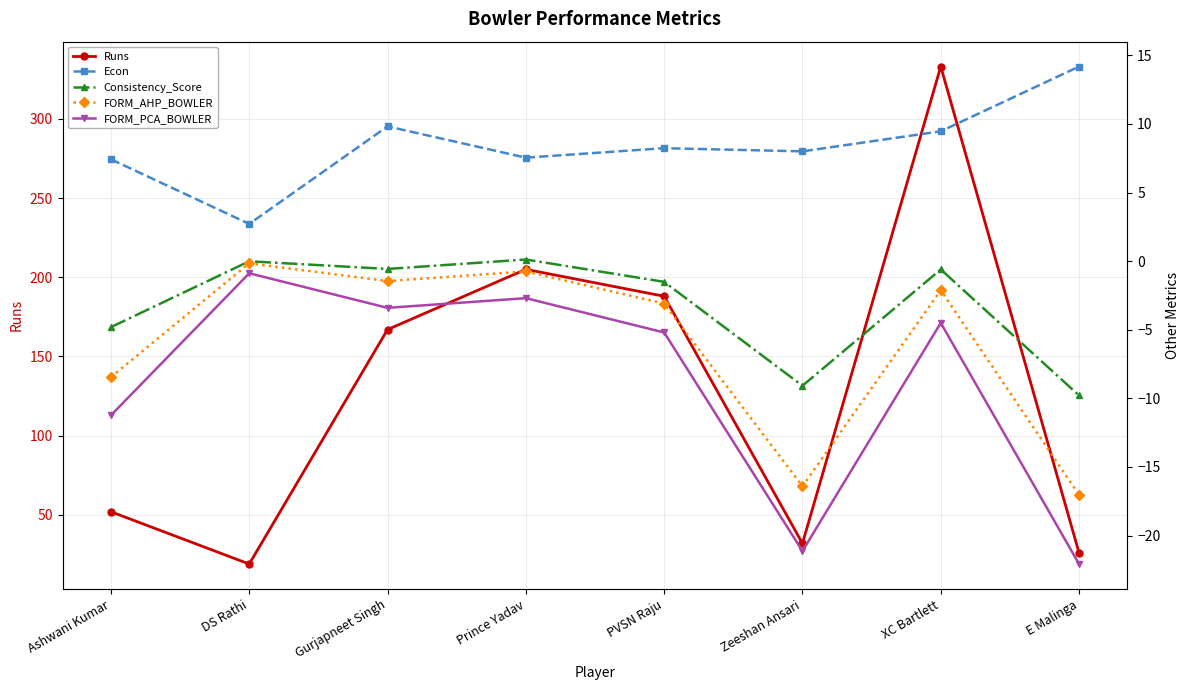

Reading left to right, what are all the values shown in this chart?

Runs: 52.0	19.0	167.0	205.0	188.0	32.0	333.0	26.0
Econ: 7.4	2.7	9.8	7.5	8.2	8.0	9.5	14.2
Consistency_Score: -4.8	-0.0	-0.6	0.1	-1.5	-9.1	-0.6	-9.8
FORM_AHP_BOWLER: -8.5	-0.2	-1.5	-0.8	-3.1	-16.4	-2.1	-17.0
FORM_PCA_BOWLER: -11.2	-0.9	-3.4	-2.7	-5.2	-21.1	-4.5	-22.1